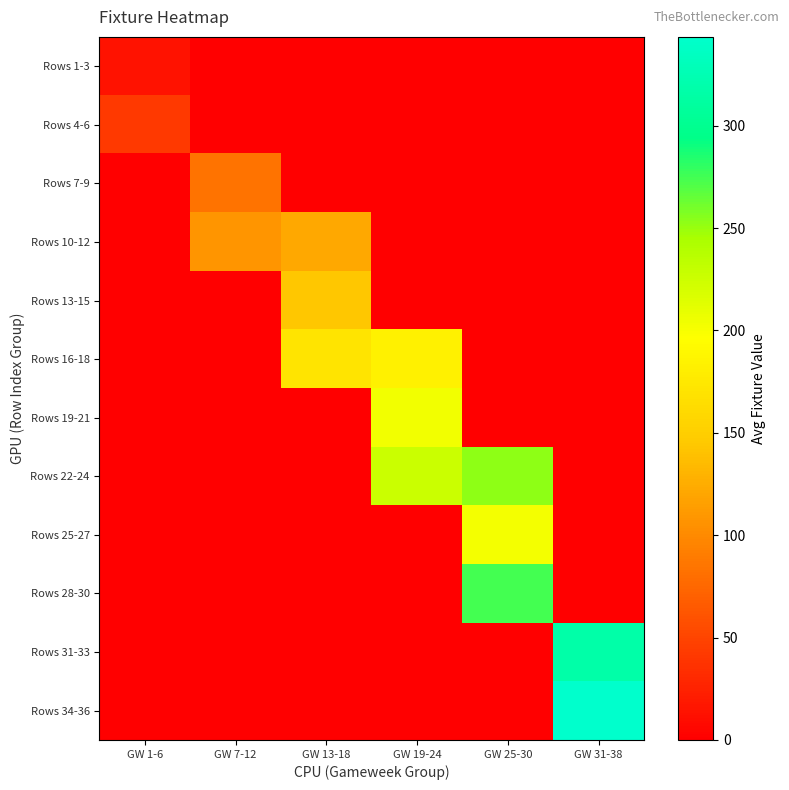

At which category does the chart reach its peak across all series?

GW 31-38